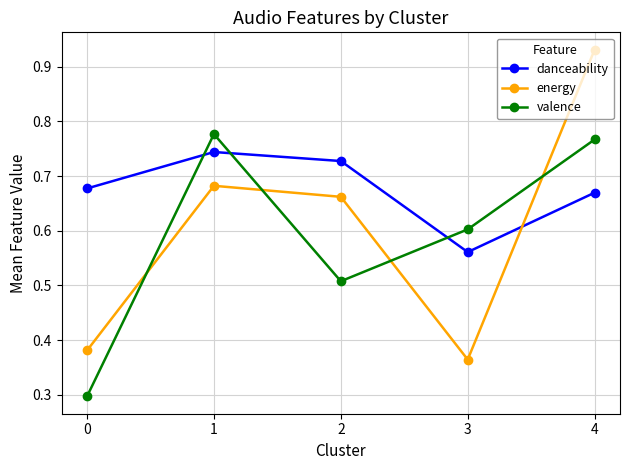

What are all the series names shown in the legend?

danceability, energy, valence